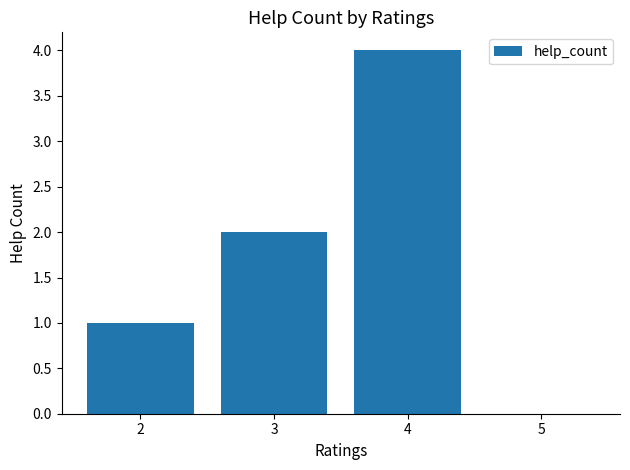

Are the bars horizontal?

No